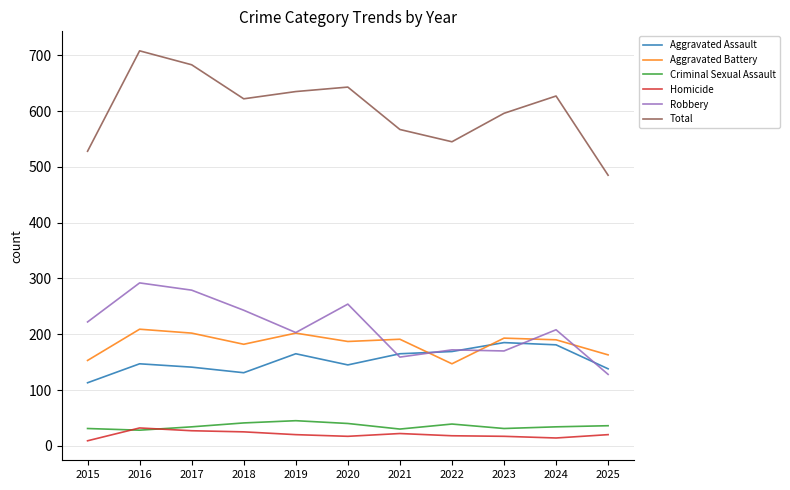

What is the maximum value for Robbery?

292